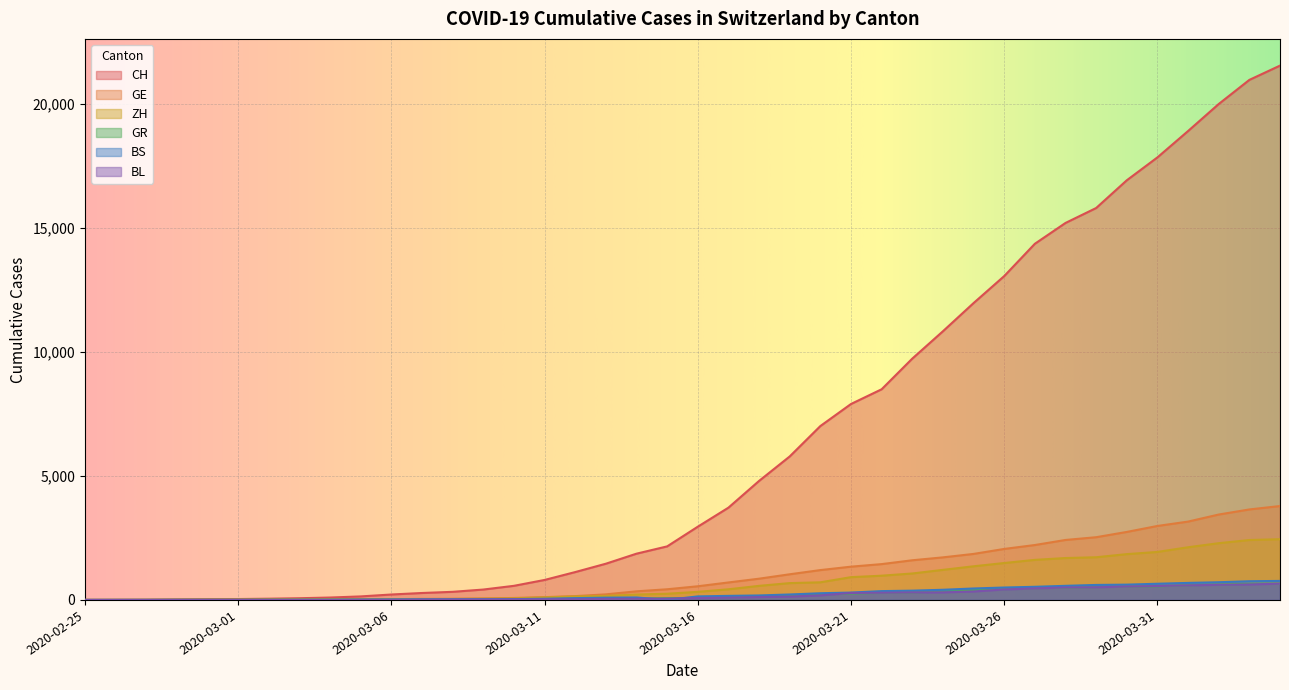

What is the total value across all series at 2020-03-20?

9609